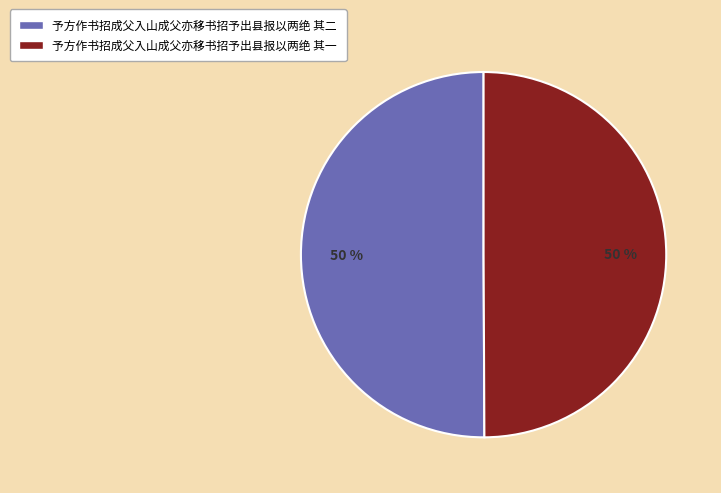

Do 予方作书招成父入山成父亦移书招予出县报以两绝 其一 and 予方作书招成父入山成父亦移书招予出县报以两绝 其二 together represent more than half of the pie?

Yes